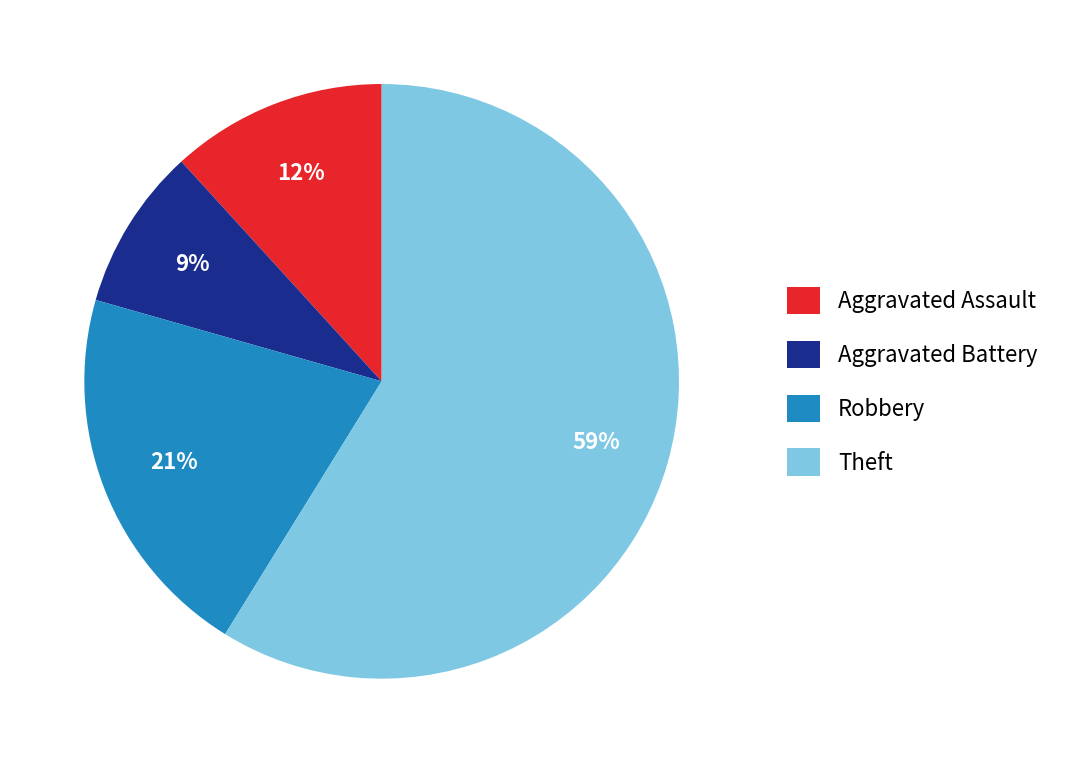

Is Theft the majority of the pie?

Yes